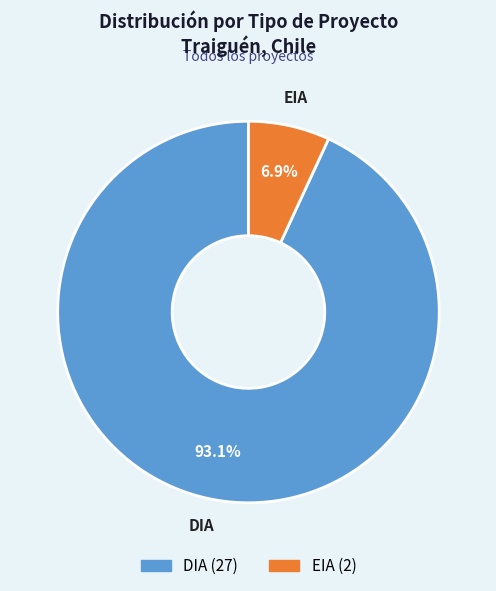

To the nearest percent, what portion does DIA represent?

93%